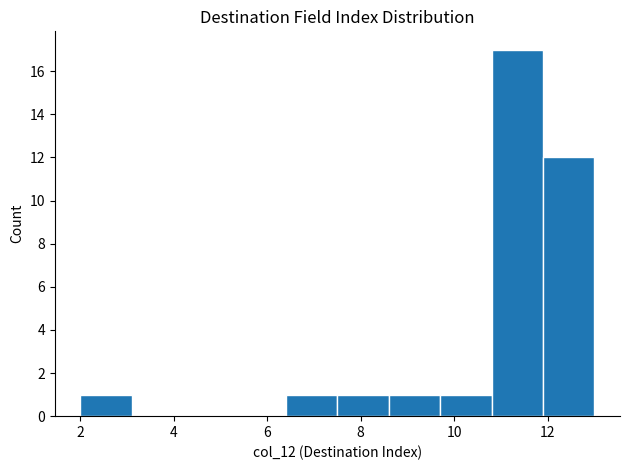

Reading left to right, list every bar in this chart as the range it spans on the x-axis followed by its height. Neither the bar edges nor the heights are printed on the chart, so give them approximately, as read against the axes.

2.0 to 3.1: 1
3.1 to 4.2: 0
4.2 to 5.3: 0
5.3 to 6.4: 0
6.4 to 7.5: 1
7.5 to 8.6: 1
8.6 to 9.7: 1
9.7 to 10.8: 1
10.8 to 11.9: 17
11.9 to 13.0: 12